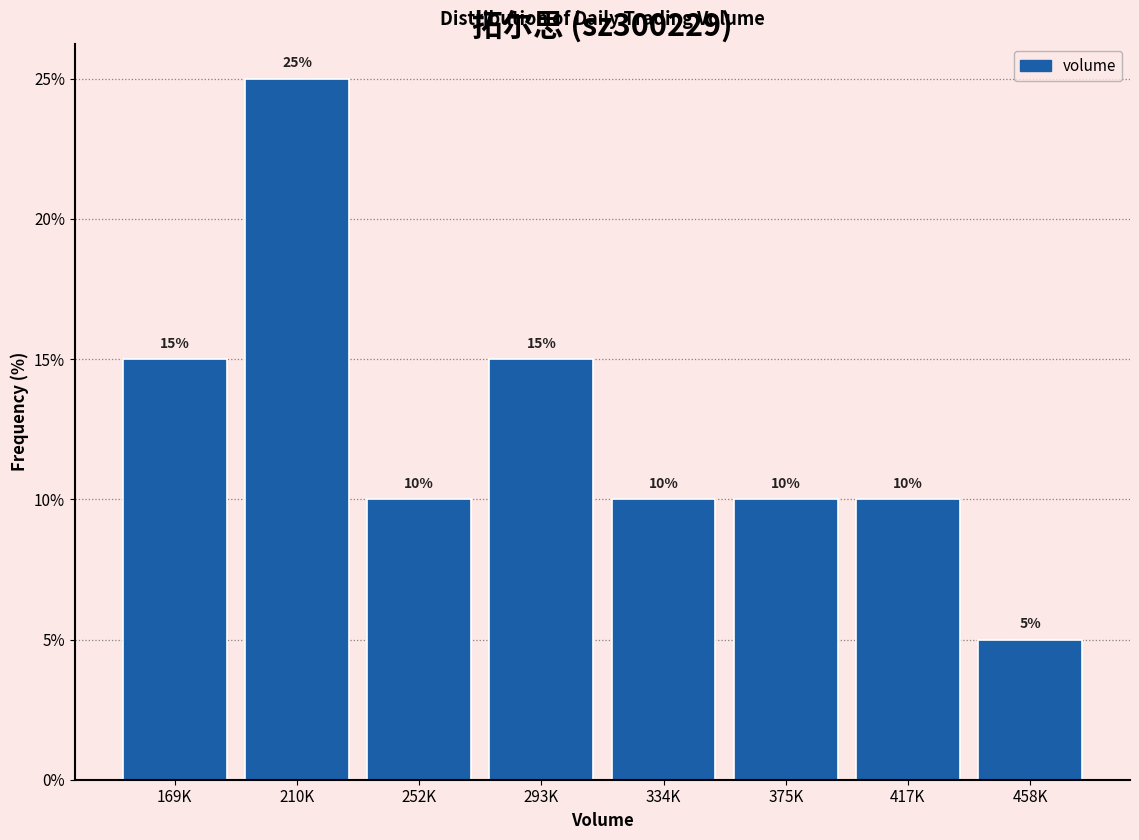

Reading right to left, extract all data points from this chart.

5	10	10	10	15	10	25	15